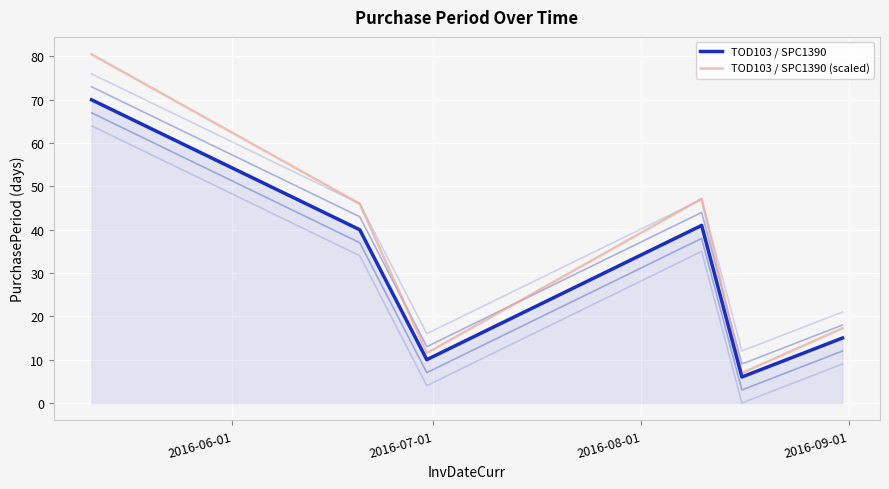

True or false: TOD103 / SPC1390 (scaled) and TOD103 / SPC1390 intersect in this chart.

False